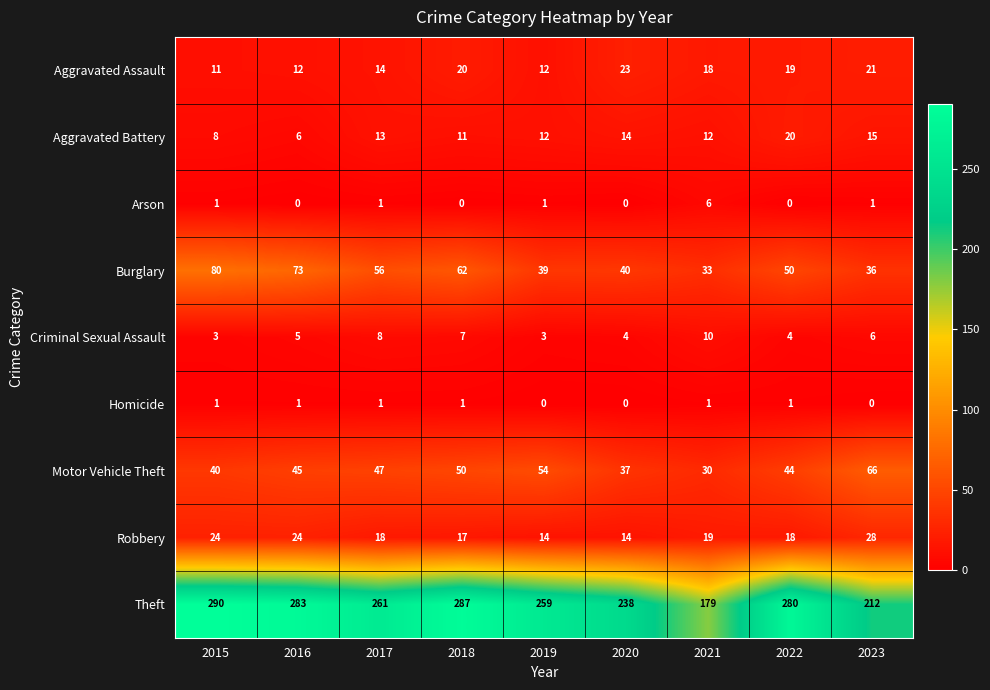

What is the total value across all series at 2017?

419